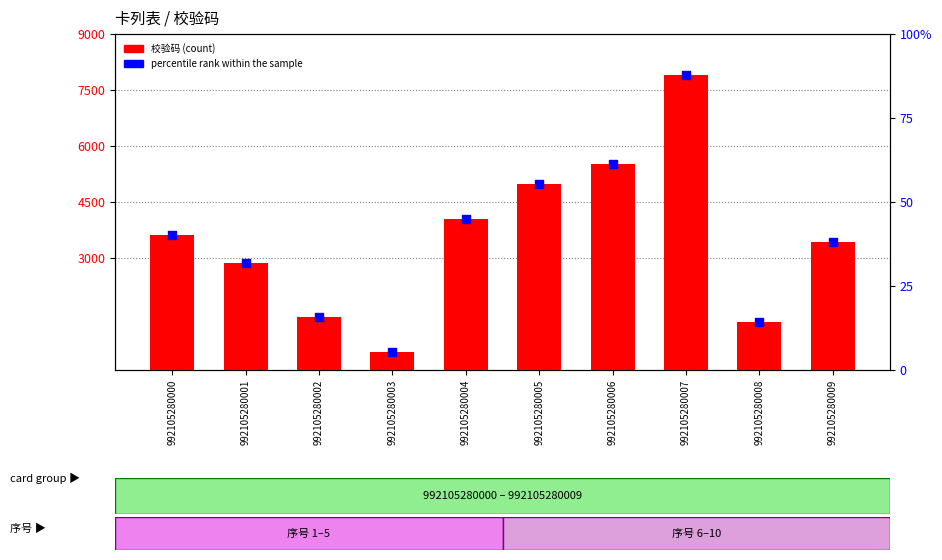

What are all the series names shown in the legend?

校验码 (count), percentile rank within the sample